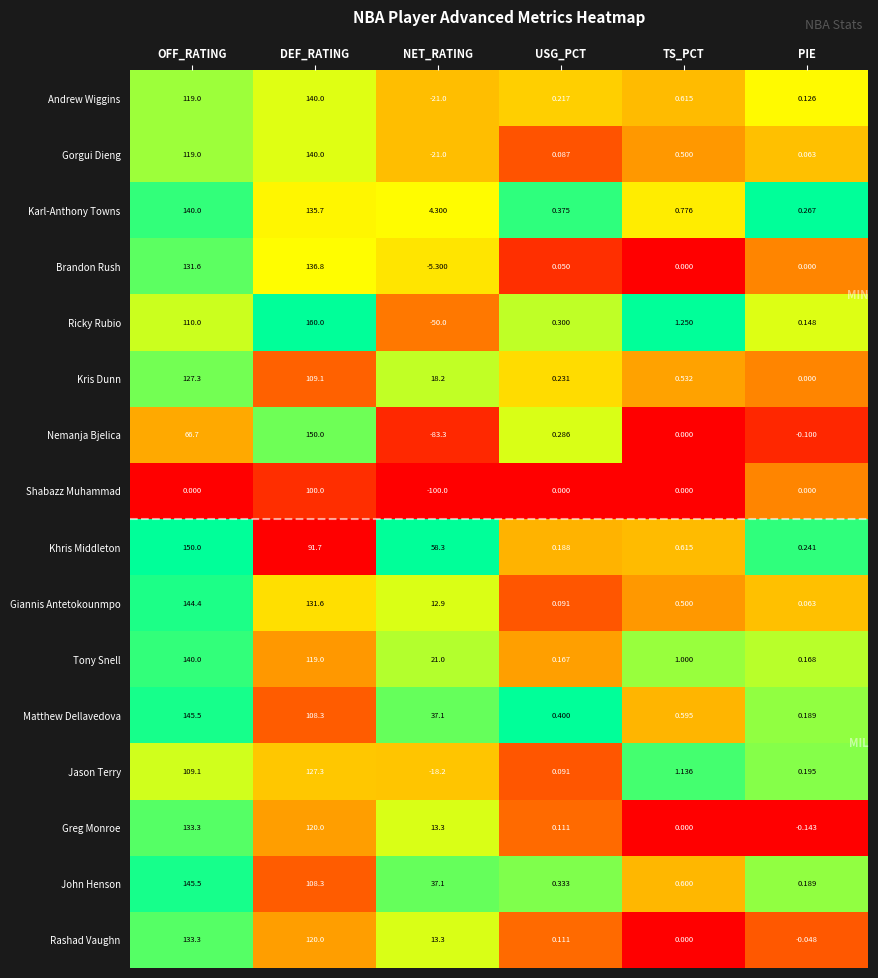

At which label does Rashad Vaughn first exceed 13?

OFF_RATING